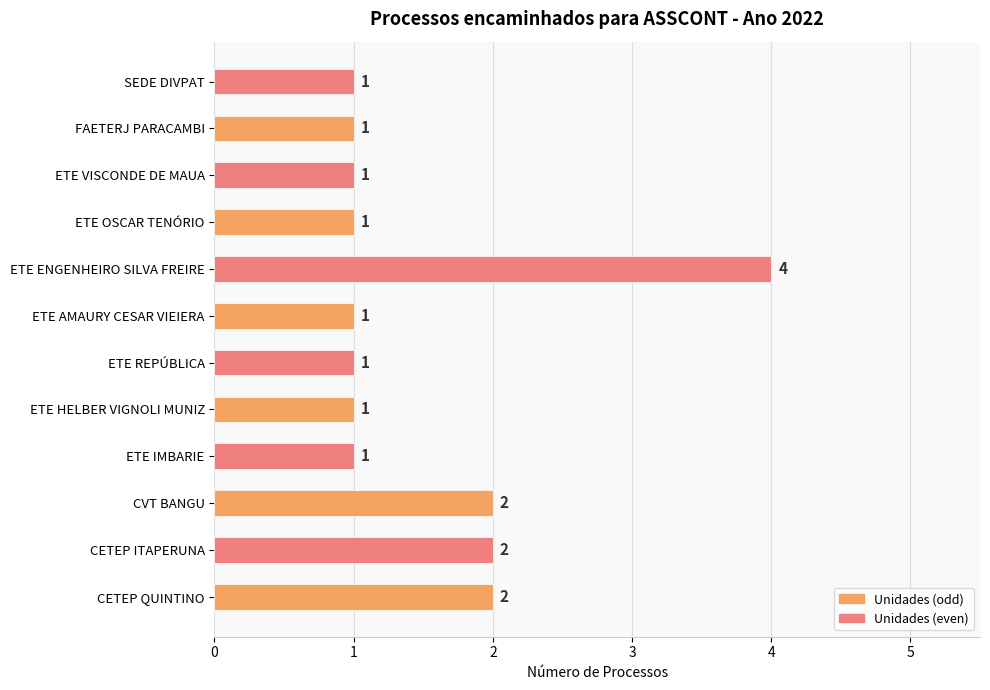

What is the maximum value shown in the chart?

4